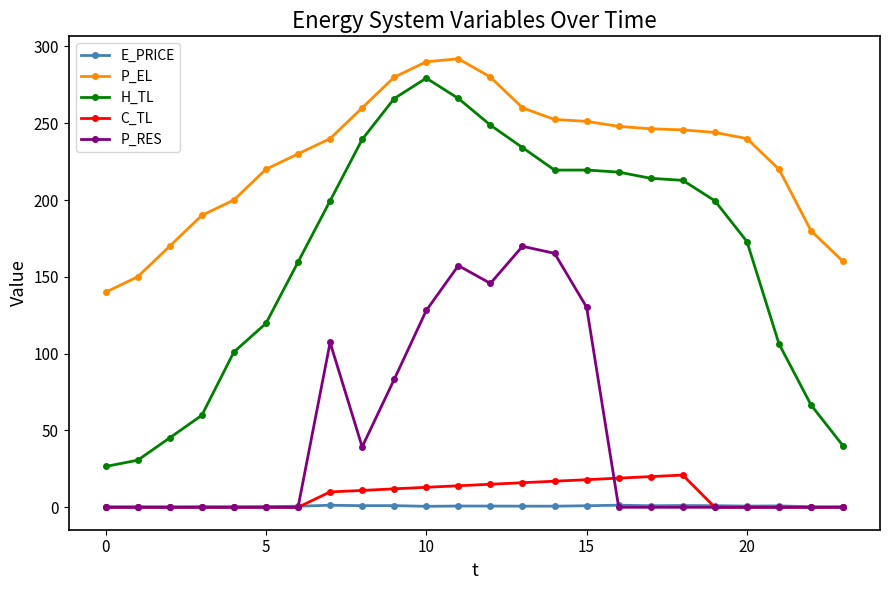

What is the maximum value for H_TL?

279.4